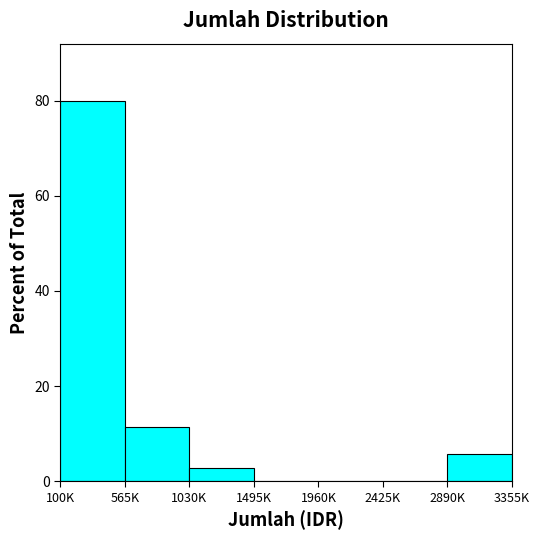

Reading left to right, list all the values displayed in this chart.

100K=80.0	565K=11.4	1030K=2.9	1495K=0.0	1960K=0.0	2425K=0.0	2890K=5.7